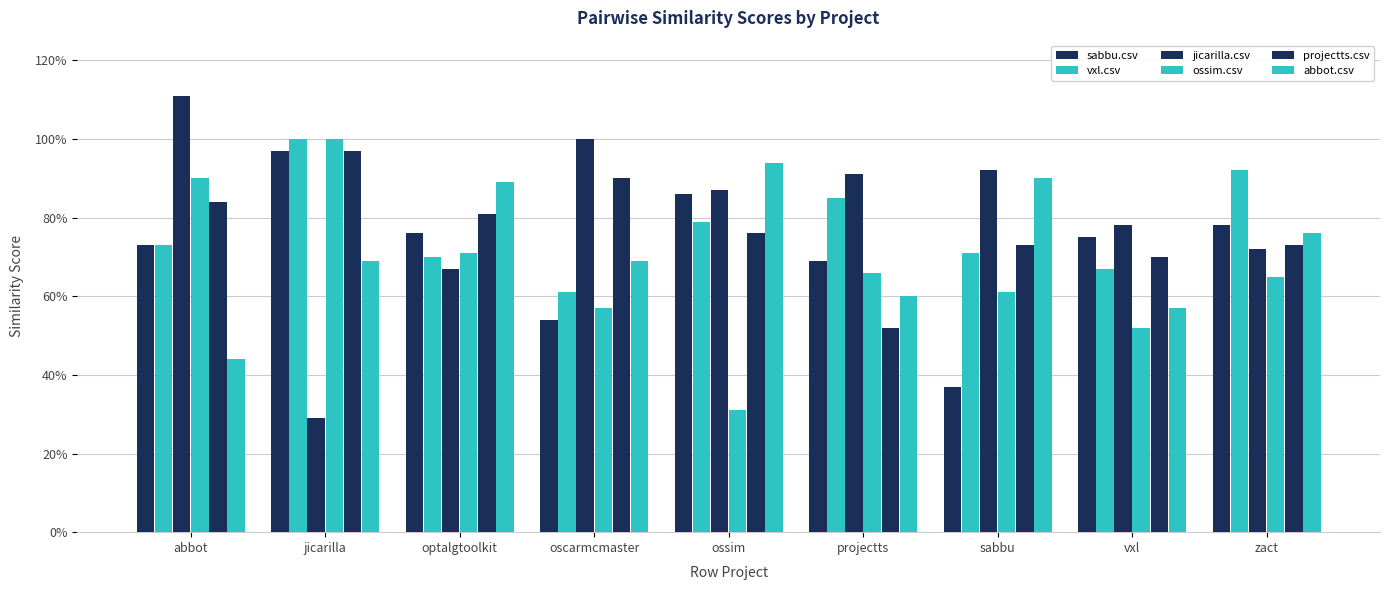

What is the sum of the projectts.csv values at zact and ossim?

1.5